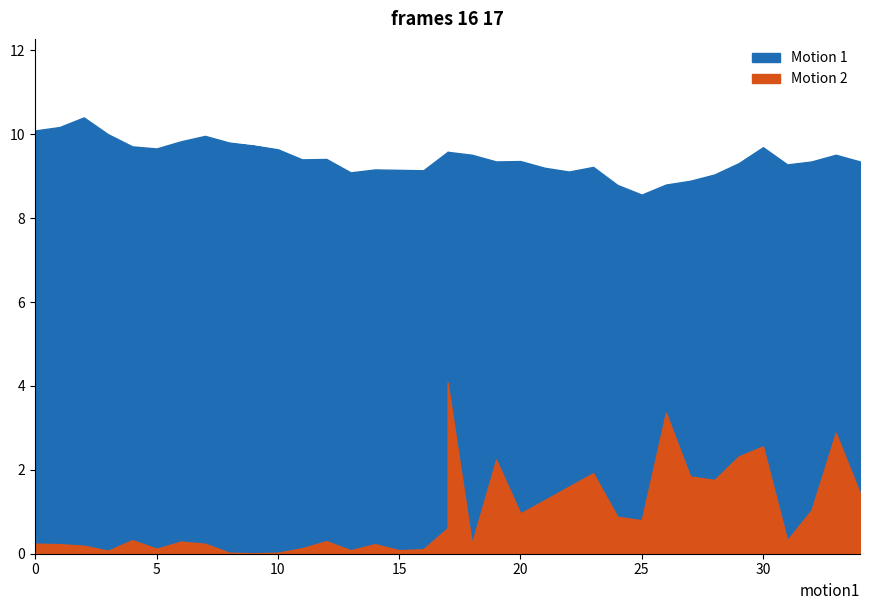

True or false: close has a value of 3.0 at 2017-07-24.

False